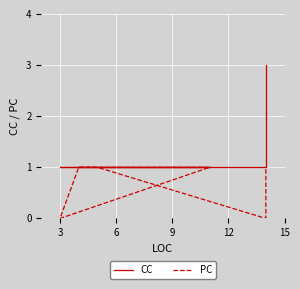

What is the value of the CC point at the 6th from the left?

1